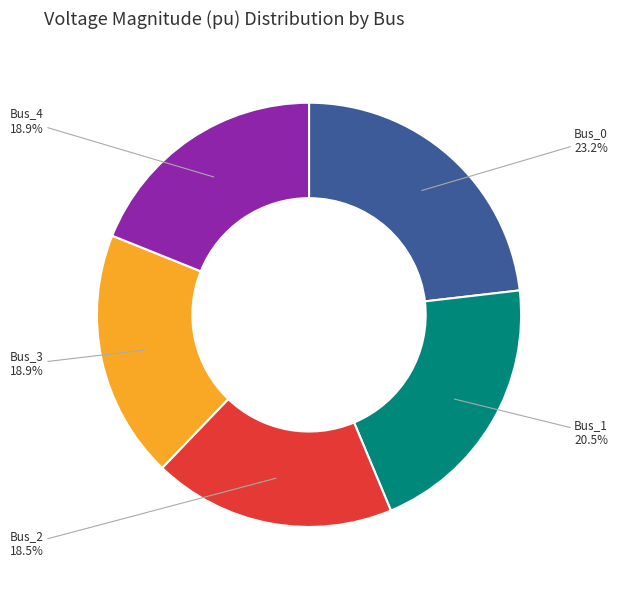

True or false: Bus_3 accounts for 26% of the total.

False